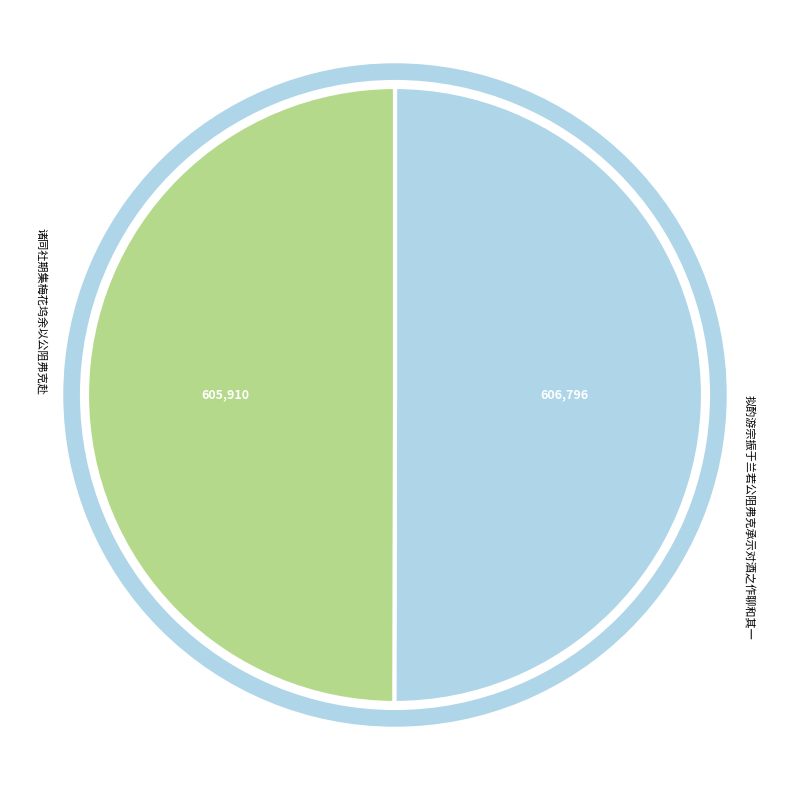

Count the number of slices in the pie.

2